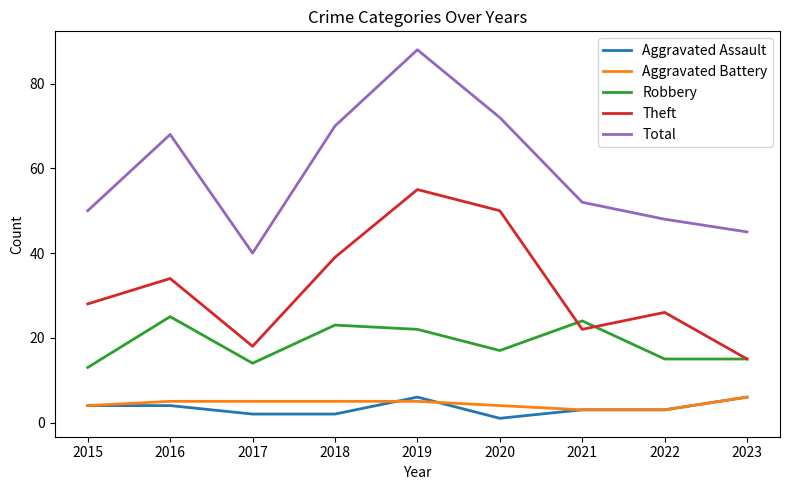

What is the lowest value of the Robbery series?

13